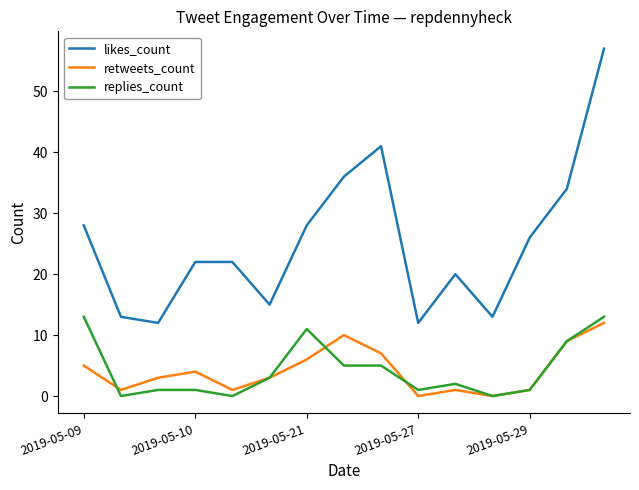

What is the maximum value for retweets_count?

12